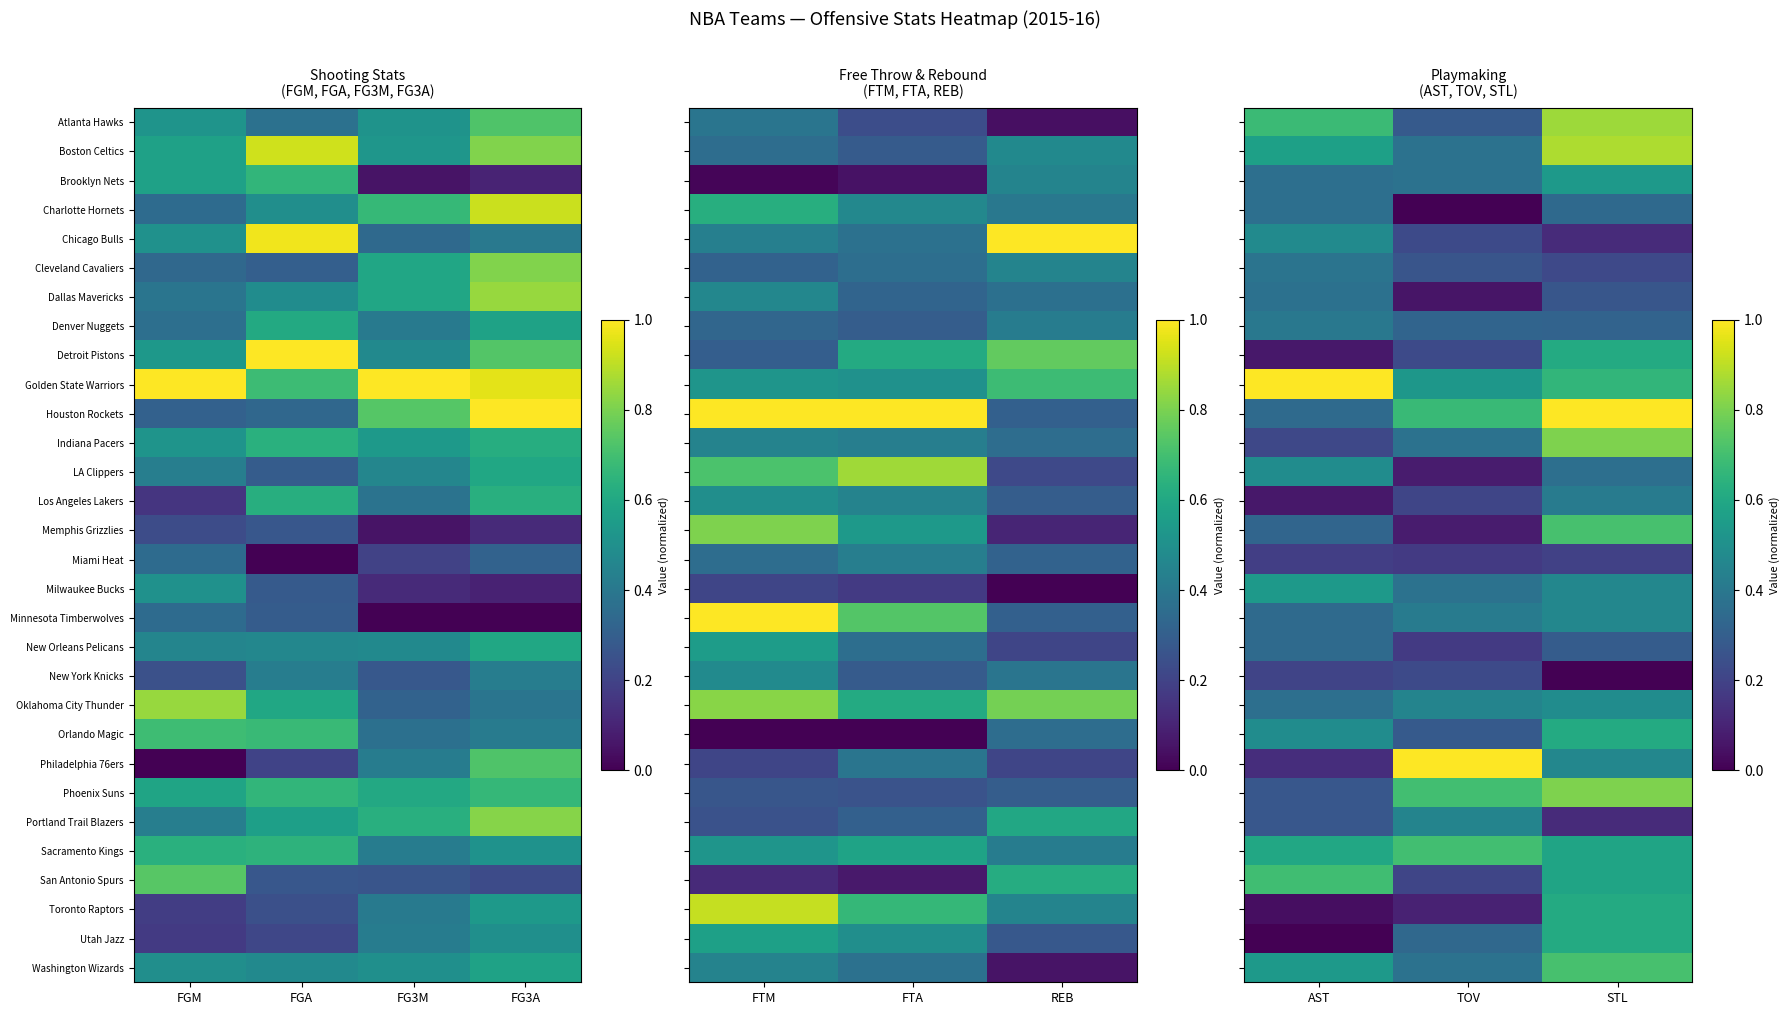

The New Orleans Pelicans series shows 0.1 at STL. True or false?

False